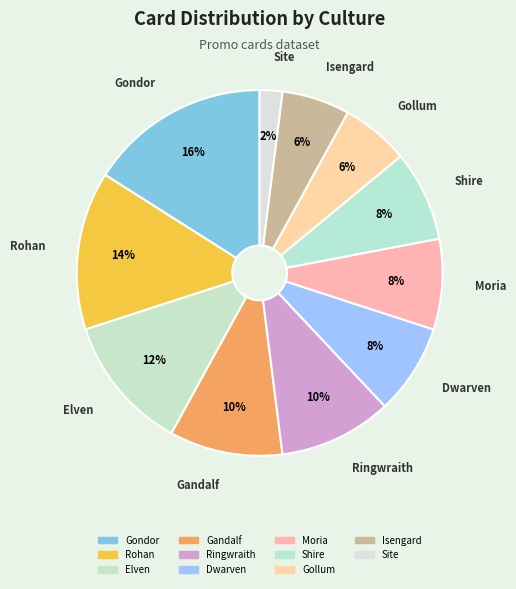

To the nearest percent, what percentage of the pie is Gondor?

16%